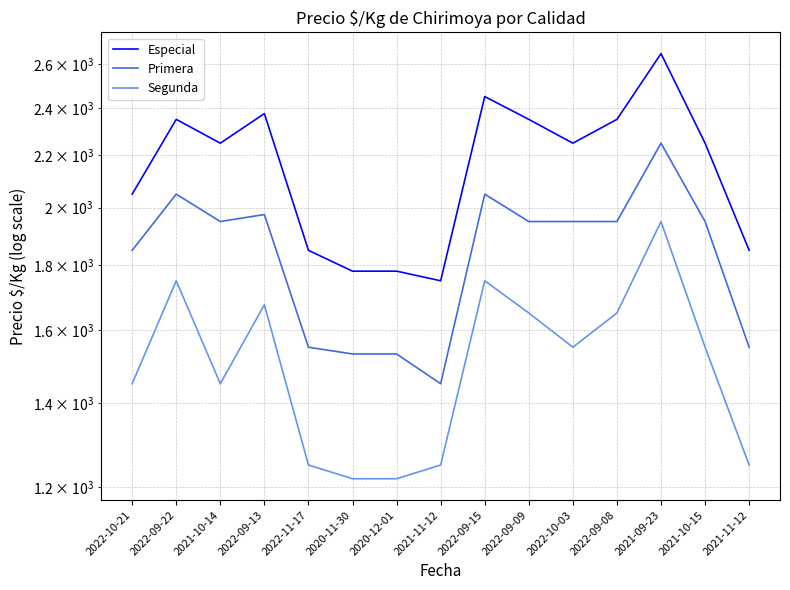

Which series has the largest total across all categories?

Especial